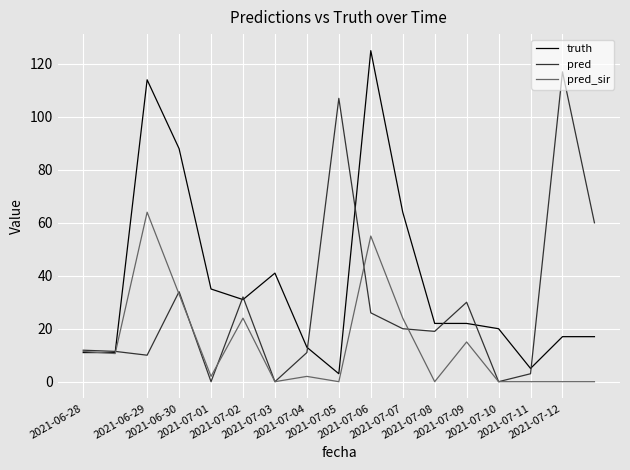

What is the maximum value shown in the chart?

125.0